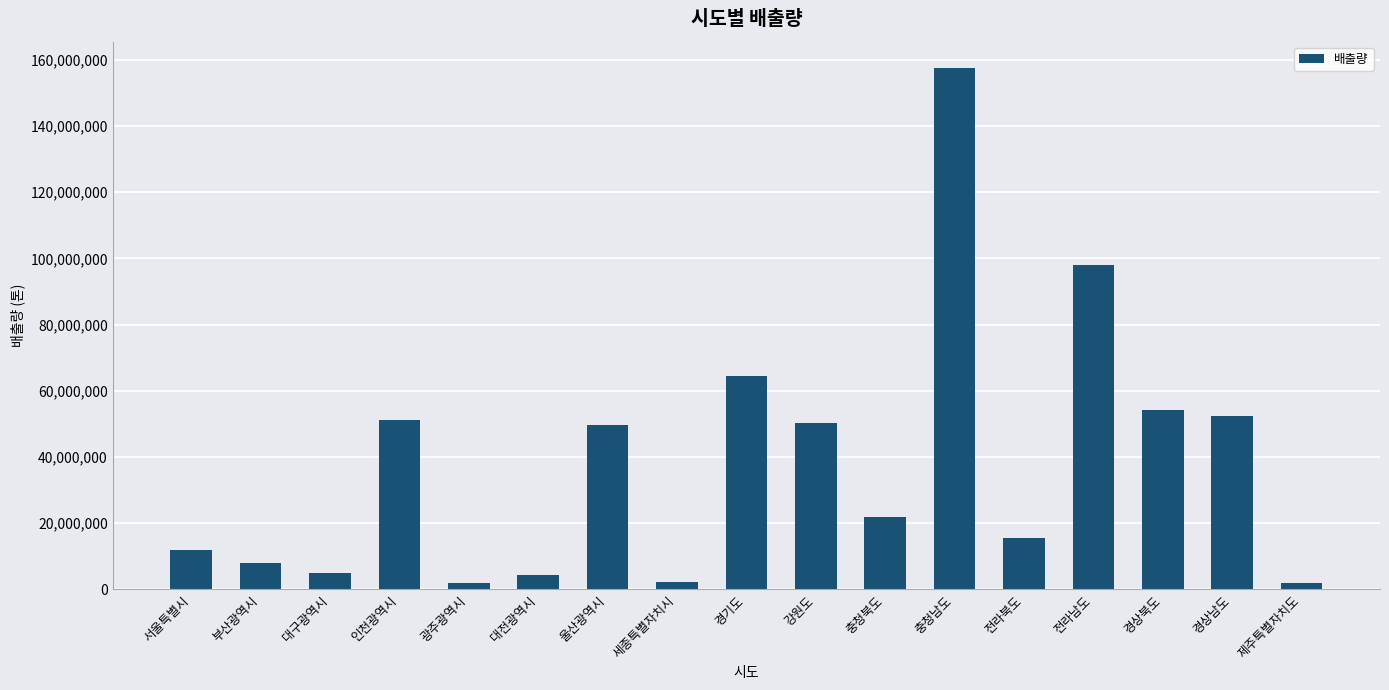

Is it true that the value at 전라남도 is 25461515?

False